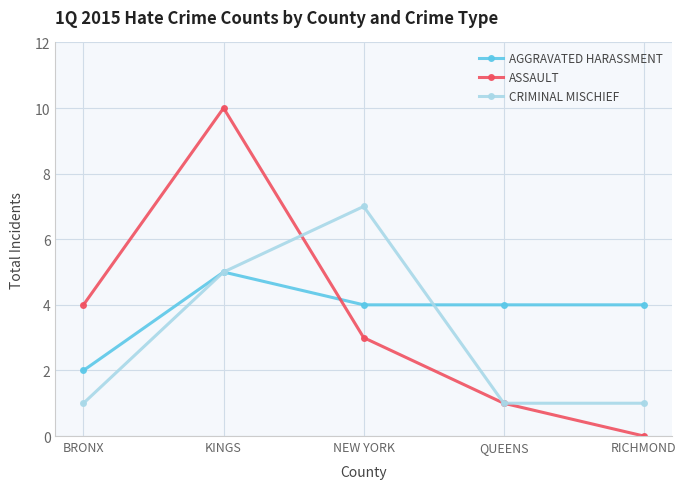

Which series ends up on top after the final intersection of CRIMINAL MISCHIEF and AGGRAVATED HARASSMENT?

AGGRAVATED HARASSMENT